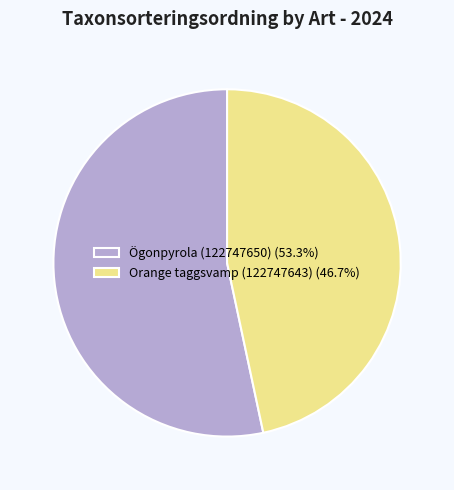

Which has a higher value, Orange taggsvamp (122747643) or Ögonpyrola (122747650)?

Ögonpyrola (122747650)